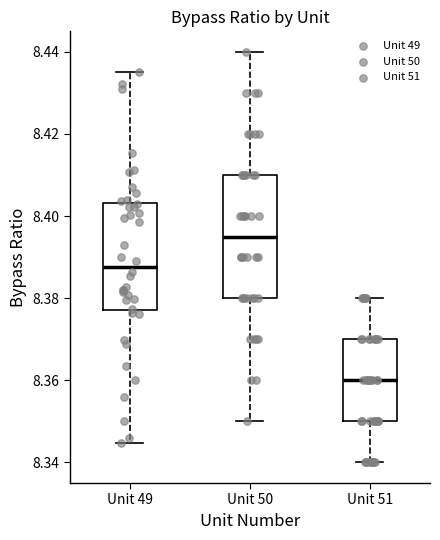

Which box is the tallest, from its lower edge to its upper edge?

Unit 50